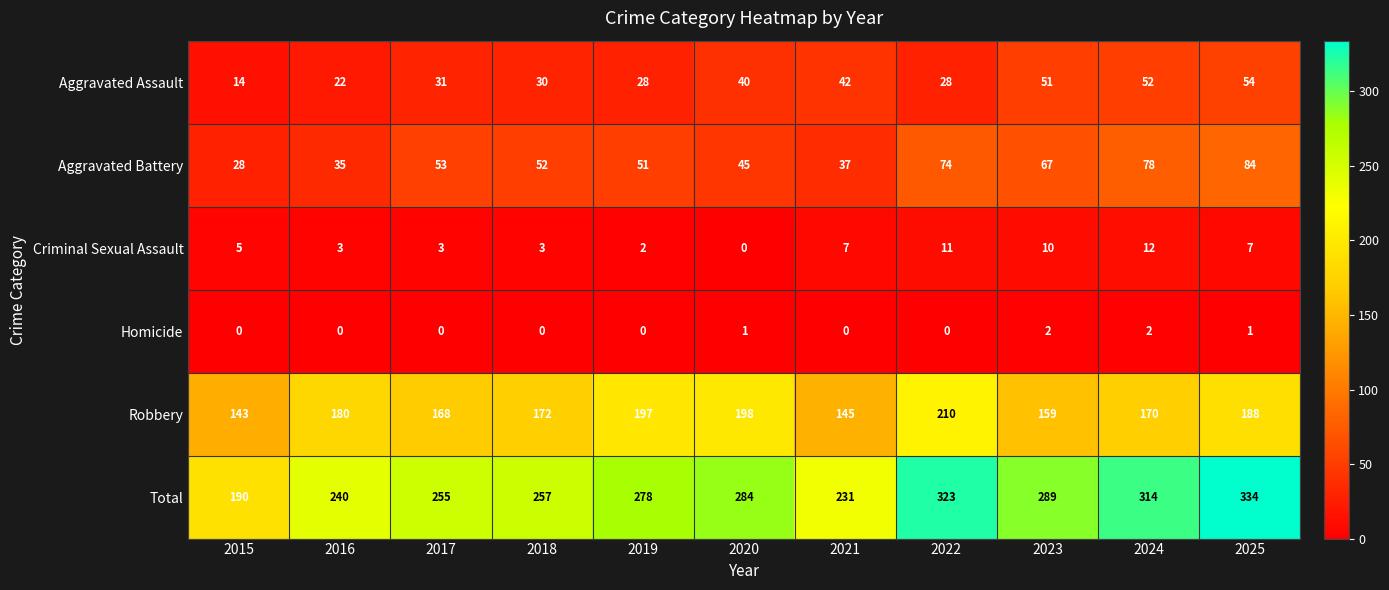

Between 2015 and 2022, which series saw the biggest shift?

Total